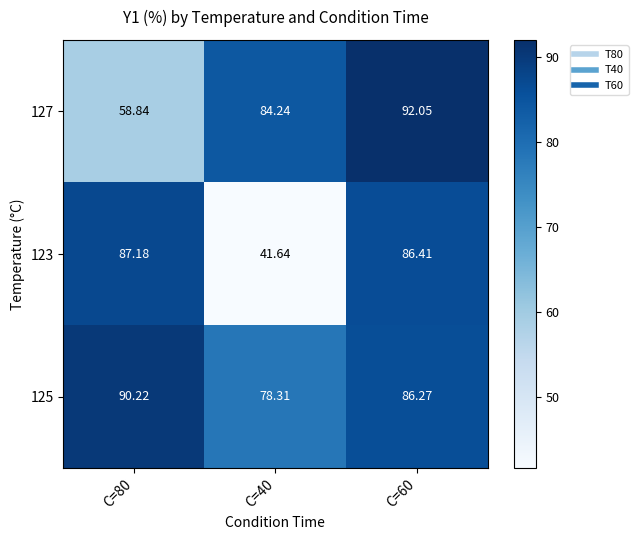

Is the value of 127 at C=60 greater than the value of 125 at C=80?

Yes